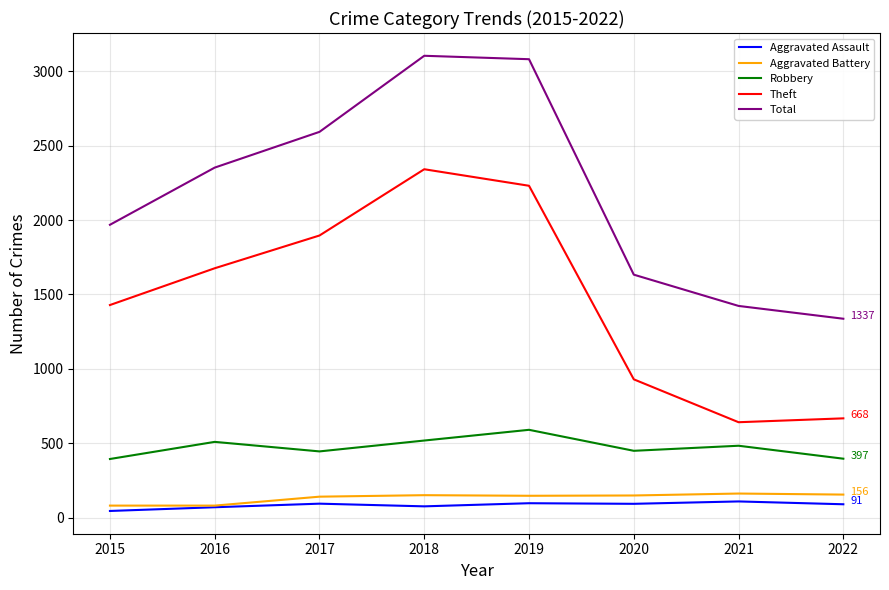

Does the chart have visible grid lines?

Yes